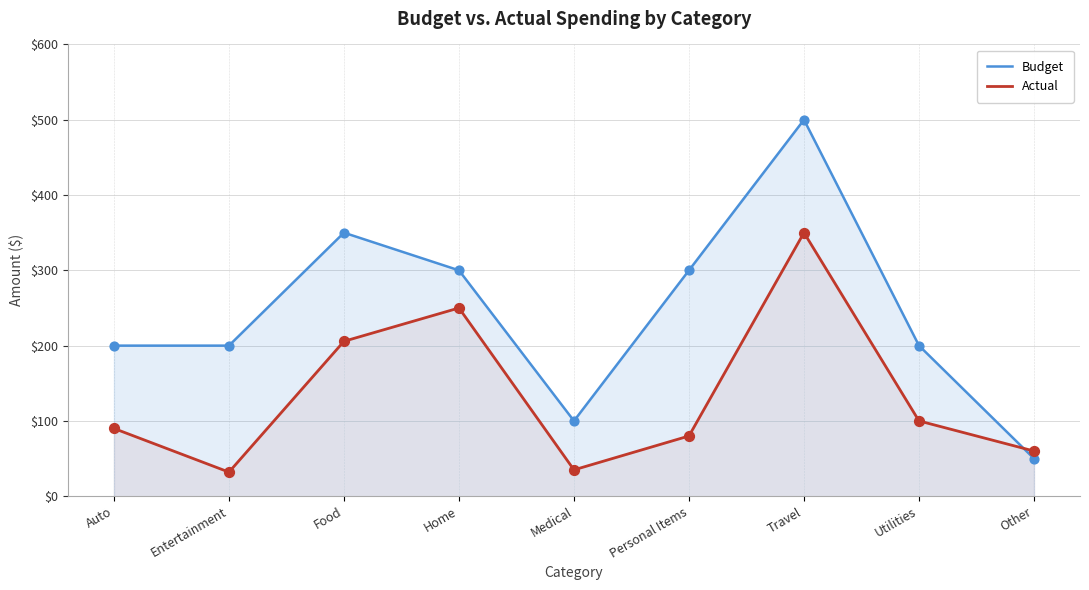

Is the value of Budget at Home greater than the value of Actual at Utilities?

Yes